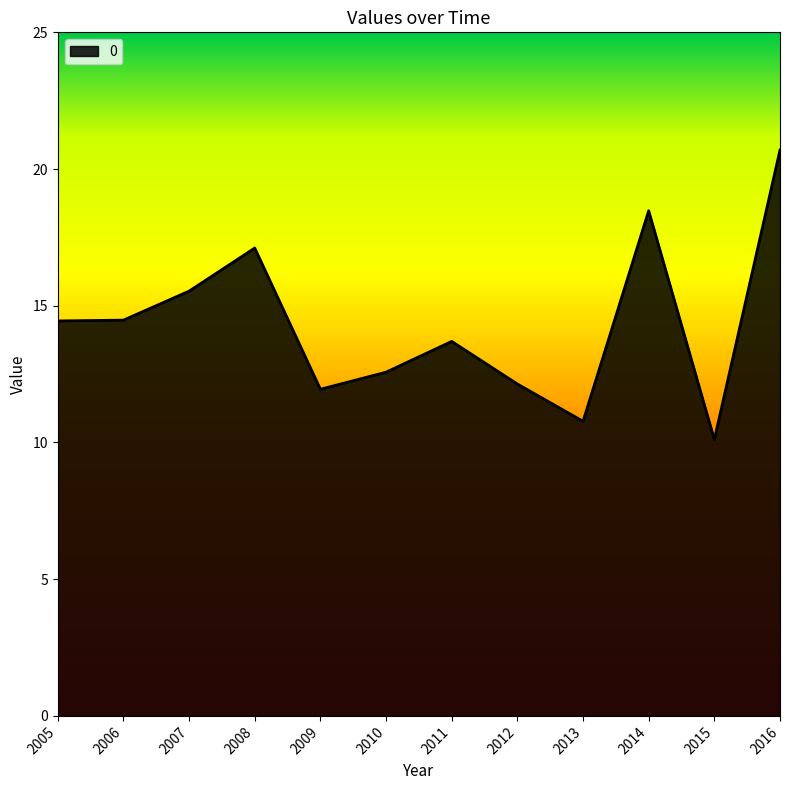

Approximately how many times larger is the value at 2010 compared to 2009?

1.1